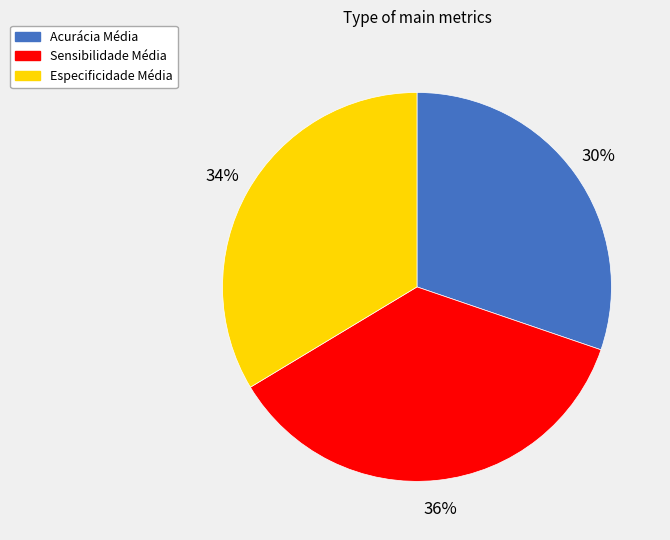

Does Sensibilidade Média represent more than half of the total?

No